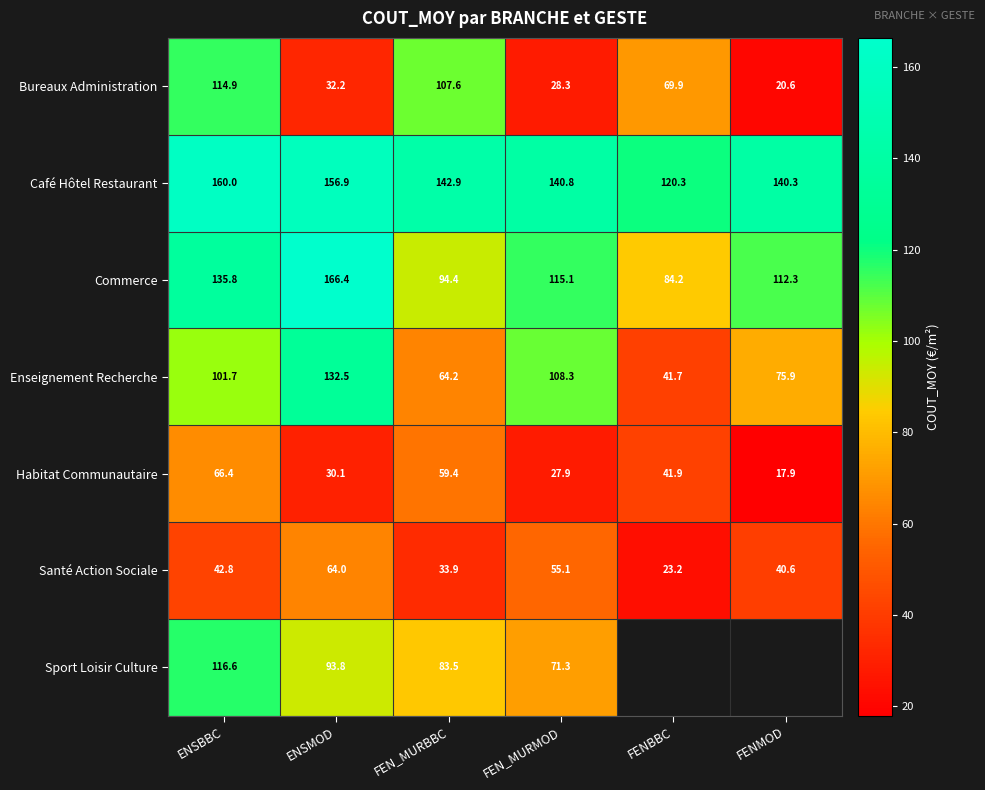

Is the value of Enseignement Recherche at FEN_MURBBC greater than the value of Commerce at ENSBBC?

No